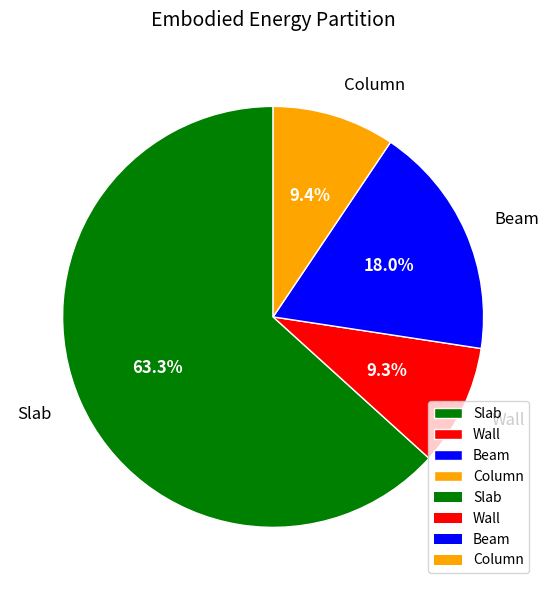

Does Slab account for over 50% of the chart?

Yes